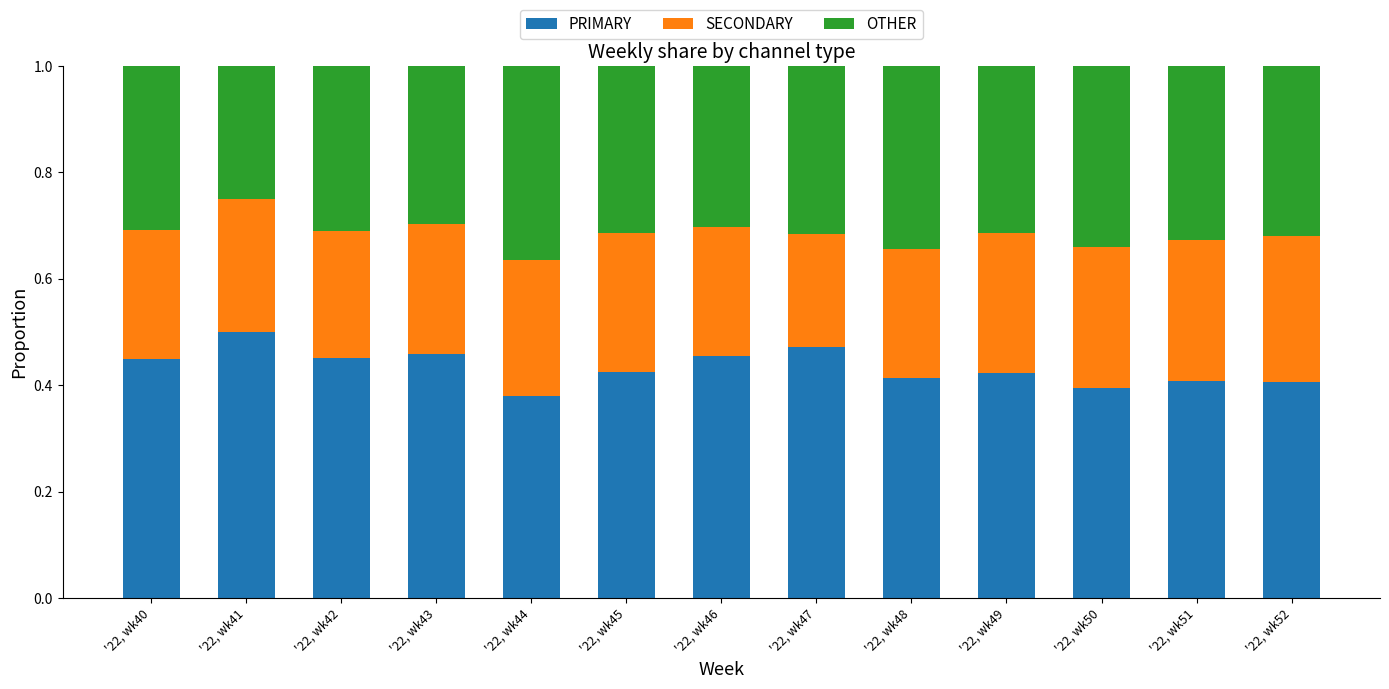

Rank the categories by PRIMARY value from highest to lowest.

'22, wk41, '22, wk47, '22, wk43, '22, wk46, '22, wk42, '22, wk40, '22, wk45, '22, wk49, '22, wk48, '22, wk51, '22, wk52, '22, wk50, '22, wk44